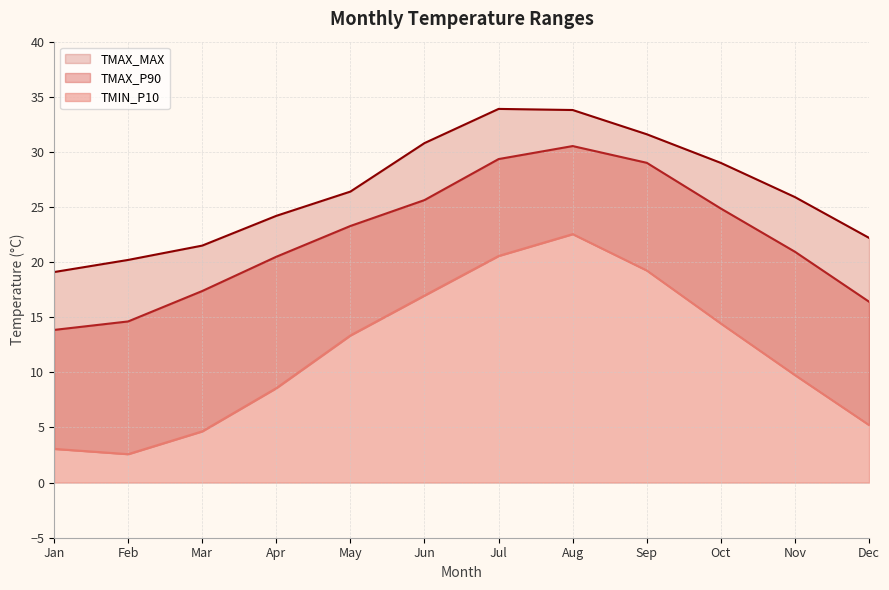

True or false: TMIN_P10 and TMAX_P90 cross at least once.

False